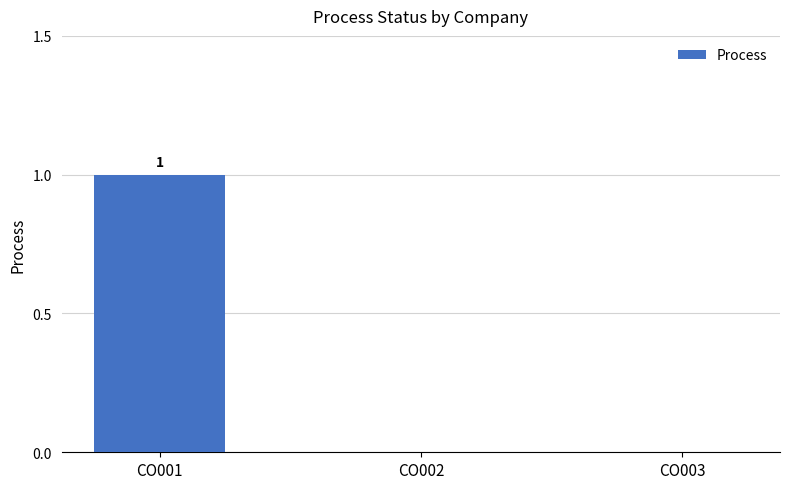

Reading left to right, what are all the values shown in this chart?

CO001=1	CO002=0	CO003=0